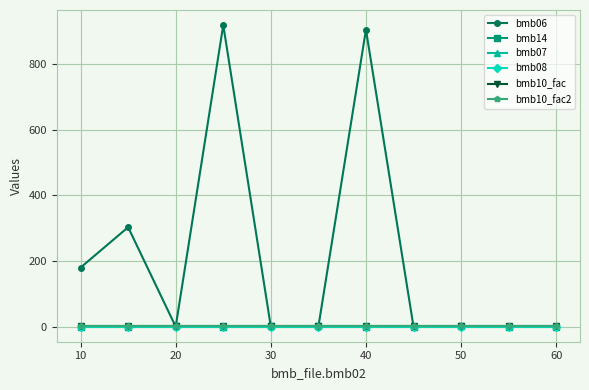

Is this an area chart (filled region under the line)?

No